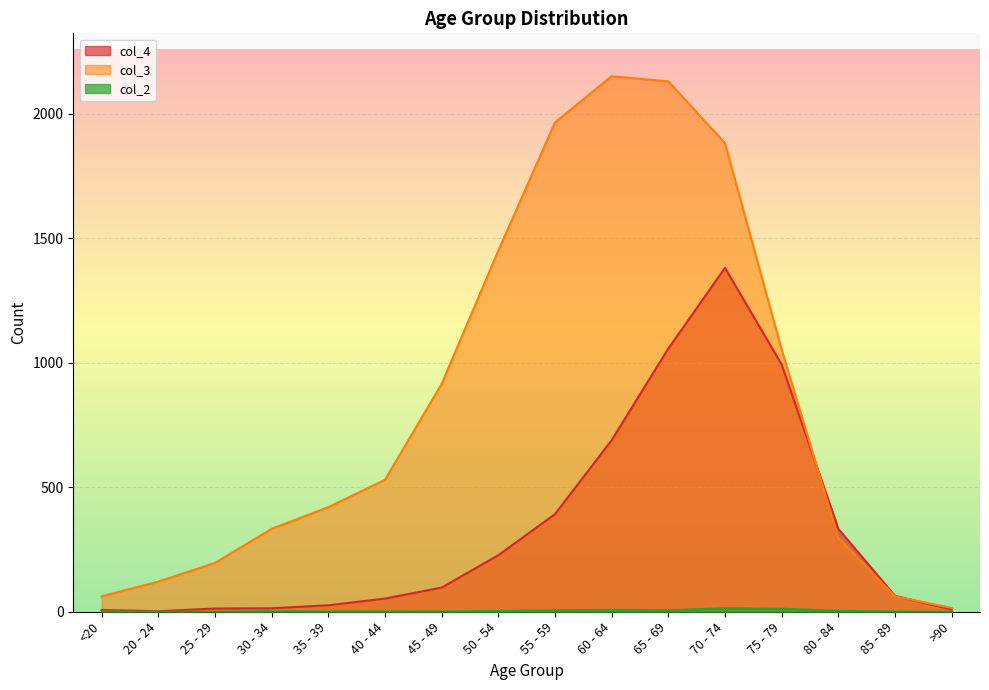

Is it true that col_3 equals 333 at 30 - 34?

True